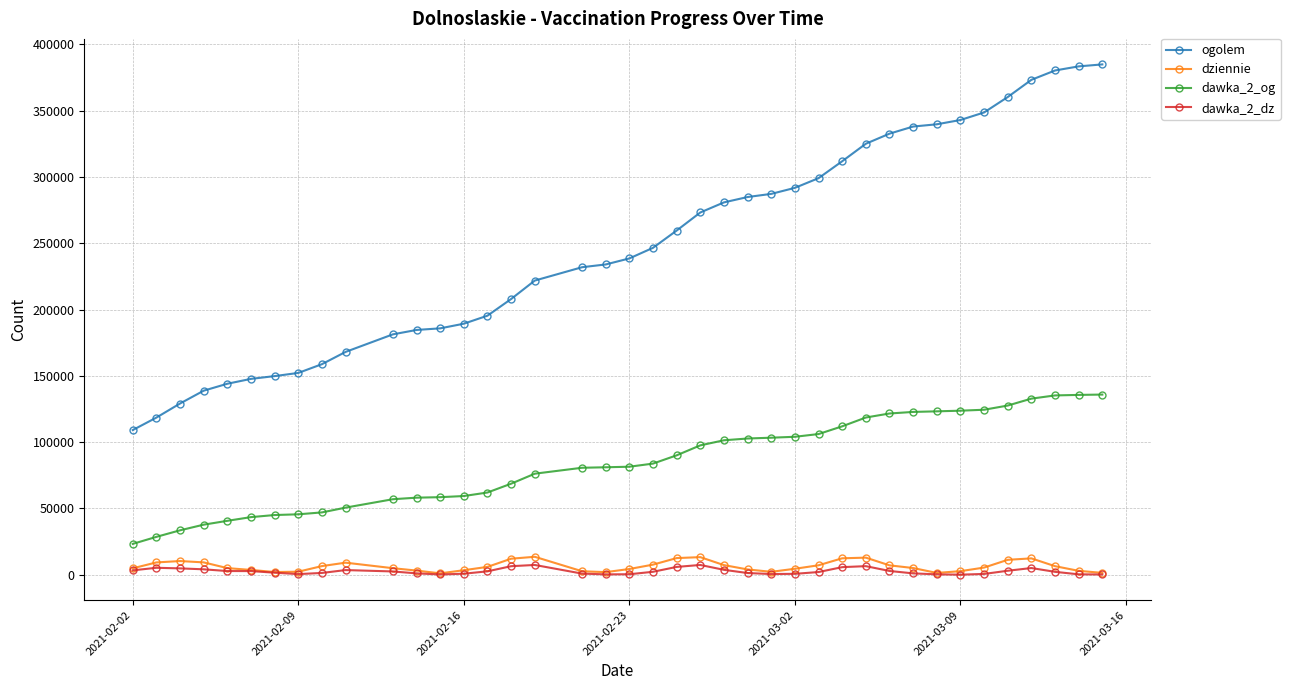

What is the smallest value displayed?

102